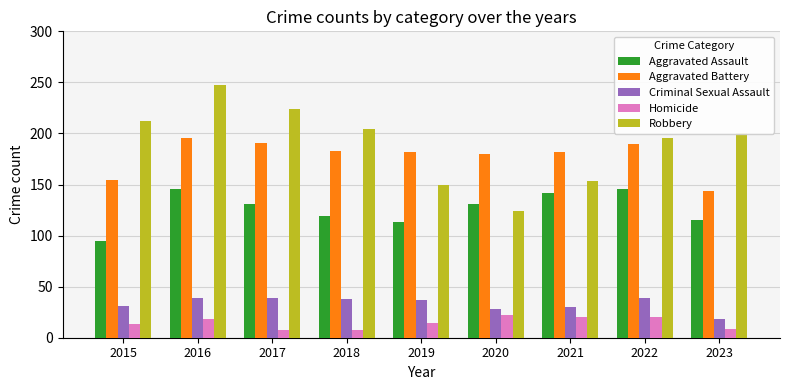

Which series has the largest total across all categories?

Robbery